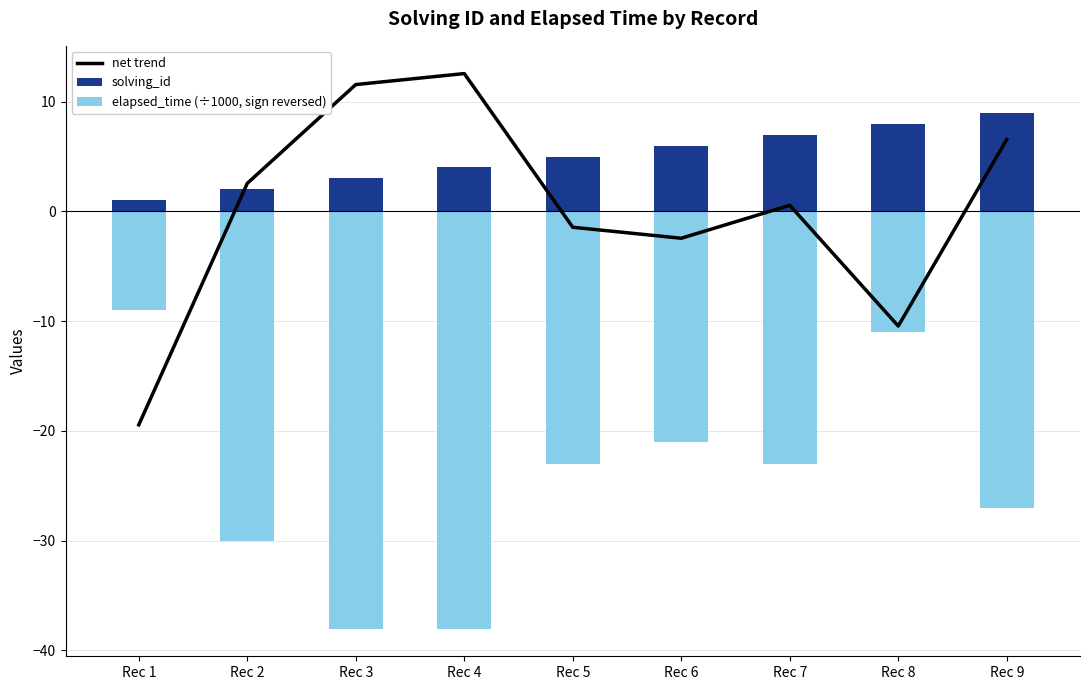

List the series in order of their peak value, lowest first.

elapsed_time (÷1000, sign reversed), solving_id, net trend